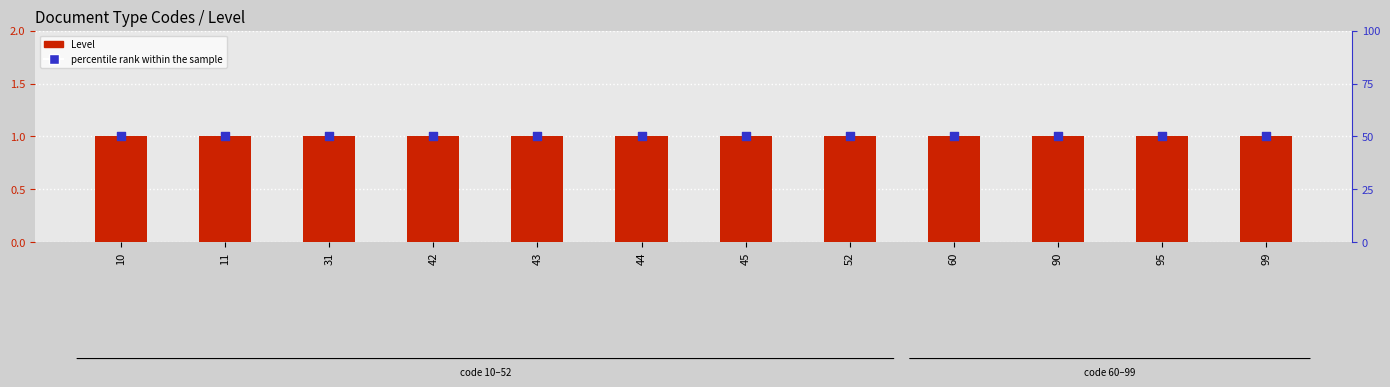

What are all the series names shown in the legend?

Level, percentile rank within the sample